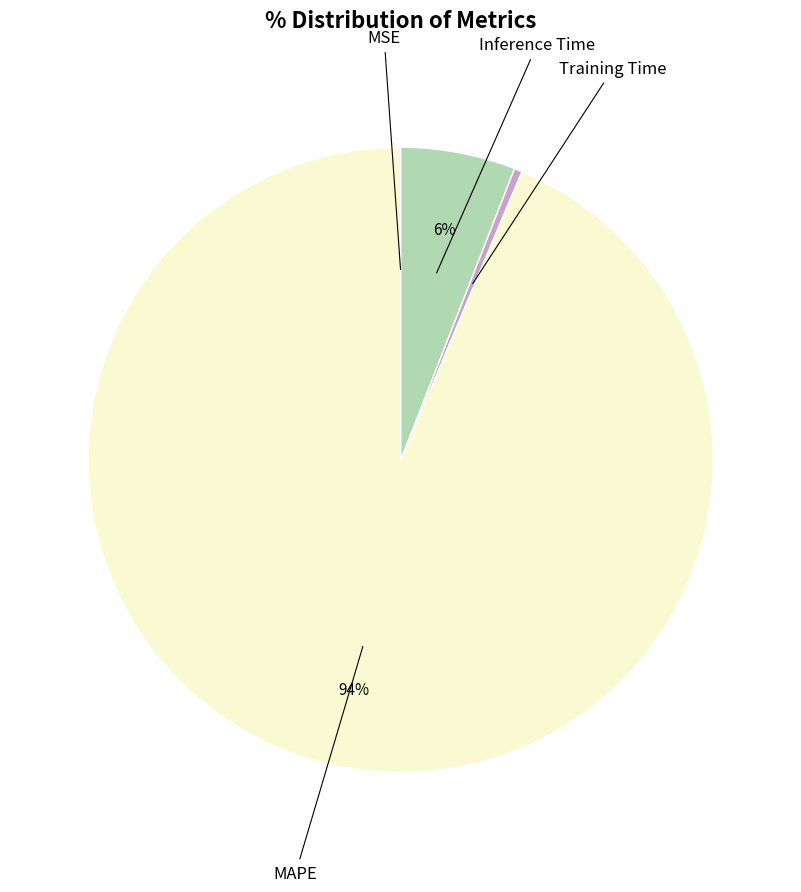

Is there a majority slice in this chart?

Yes